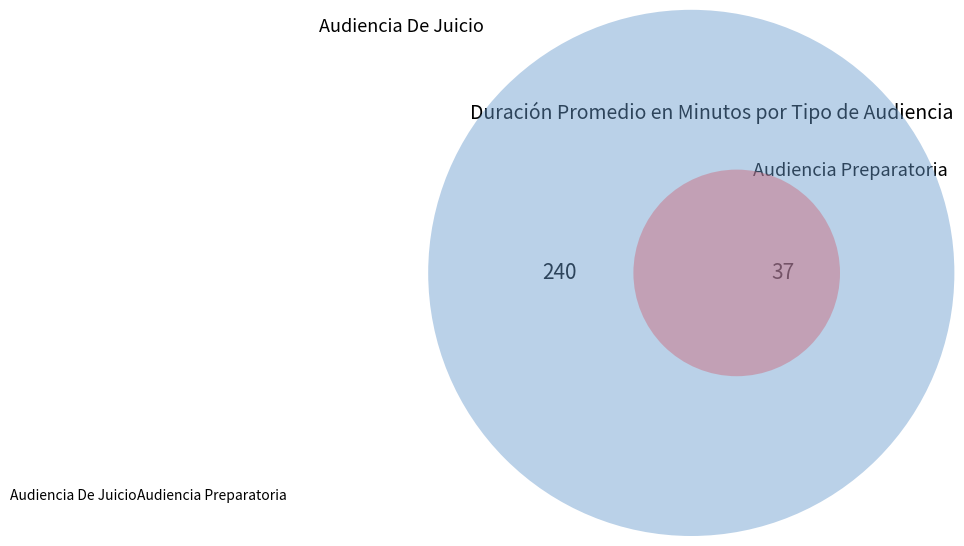

Which category has the biggest portion of the pie?

Audiencia De Juicio